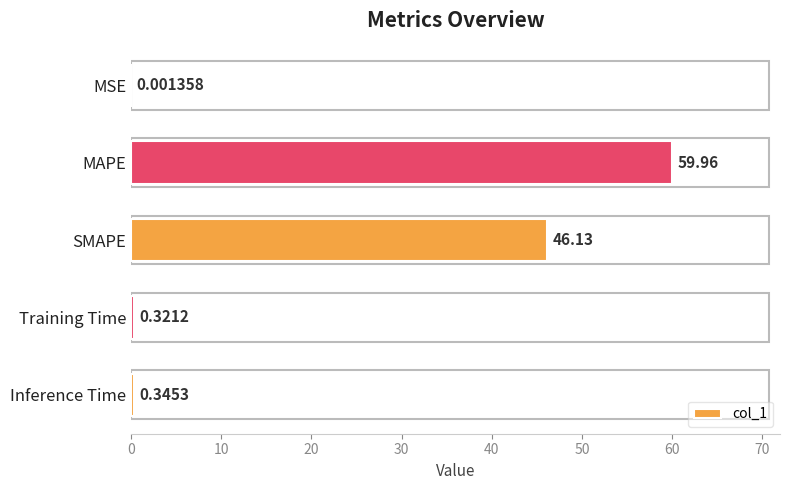

What is the sum of all values?

106.8